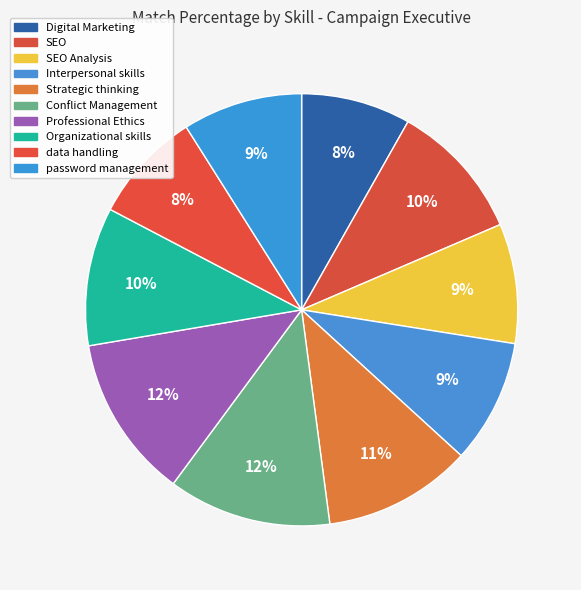

How many segments does this pie chart have?

10